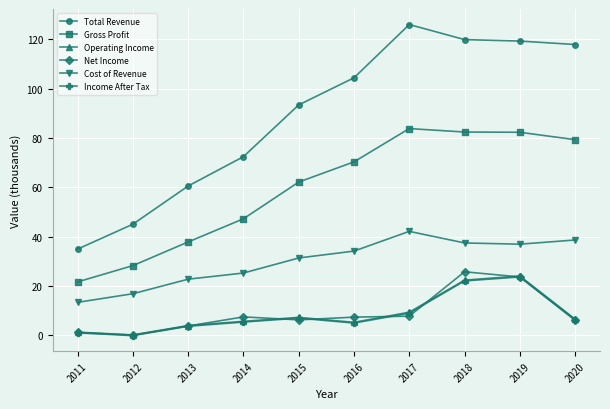

Reading left to right, extract all data points from this chart.

Total Revenue: 34900	45000	60500	72400	93400	104400	126000	119900	119300	117900
Gross Profit: 21600	28200	37800	47200	62100	70300	83800	82400	82300	79300
Operating Income: 1200	100	3900	5600	7200	5200	9300	22300	24000	6500
Net Income: 1100	0	3700	7400	6200	7300	7700	25700	23600	6000
Cost of Revenue: 13300	16800	22700	25200	31300	34100	42100	37400	36900	38600
Income After Tax: 900	-200	3600	5300	6900	4900	8900	22000	23600	6200